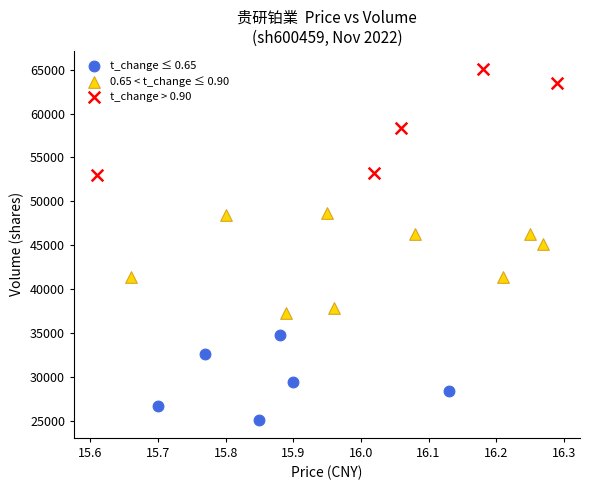

What are all the series names shown in the legend?

t_change ≤ 0.65, 0.65 < t_change ≤ 0.90, t_change > 0.90